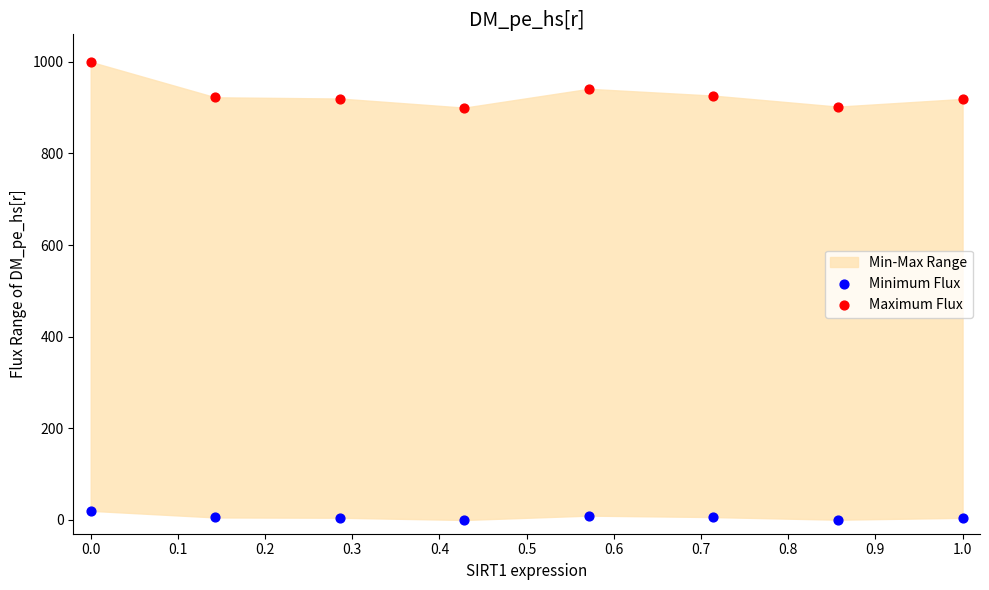

Which series has the widest spread of Y values?

Maximum Flux